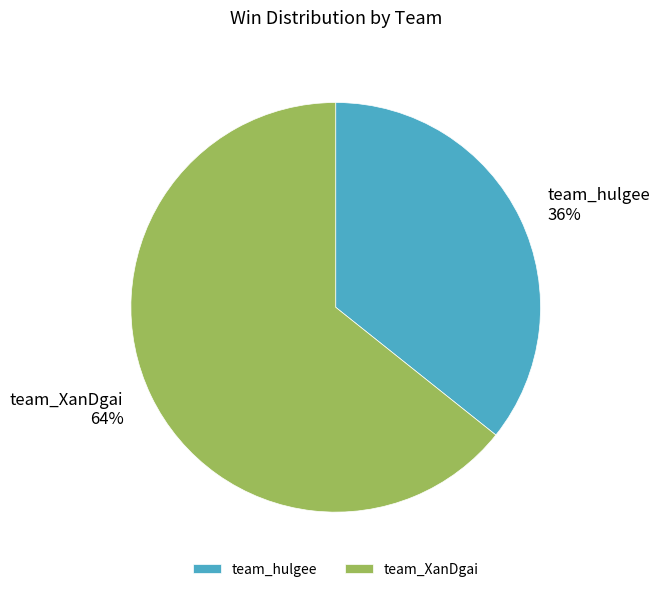

Do team_hulgee and team_XanDgai together represent more than half of the pie?

Yes